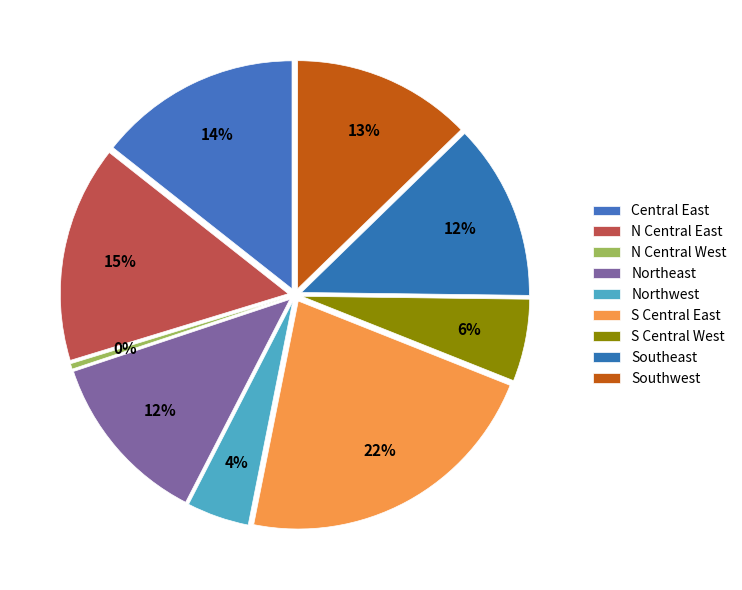

Rank the categories by value from lowest to highest.

N Central West, Northwest, S Central West, Northeast, Southeast, Southwest, Central East, N Central East, S Central East